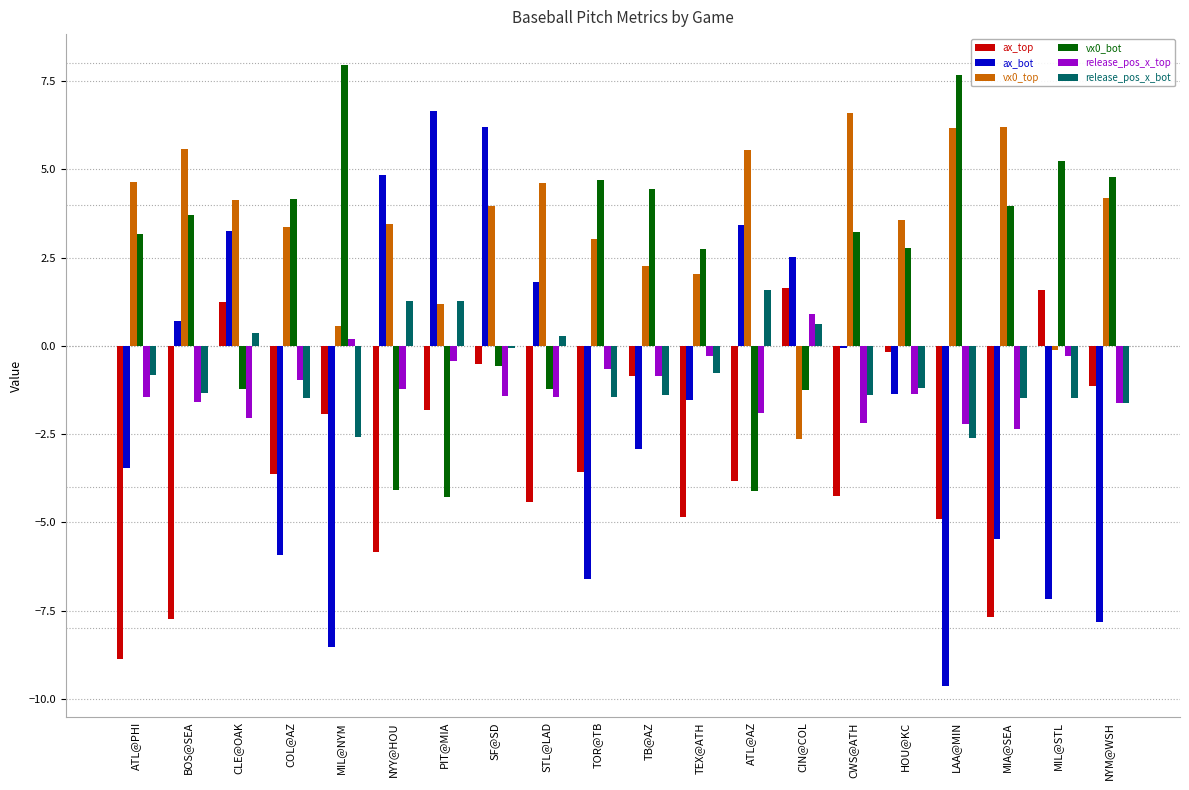

Is the value of release_pos_x_bot at MIL@STL greater than the value of ax_top at MIL@NYM?

Yes